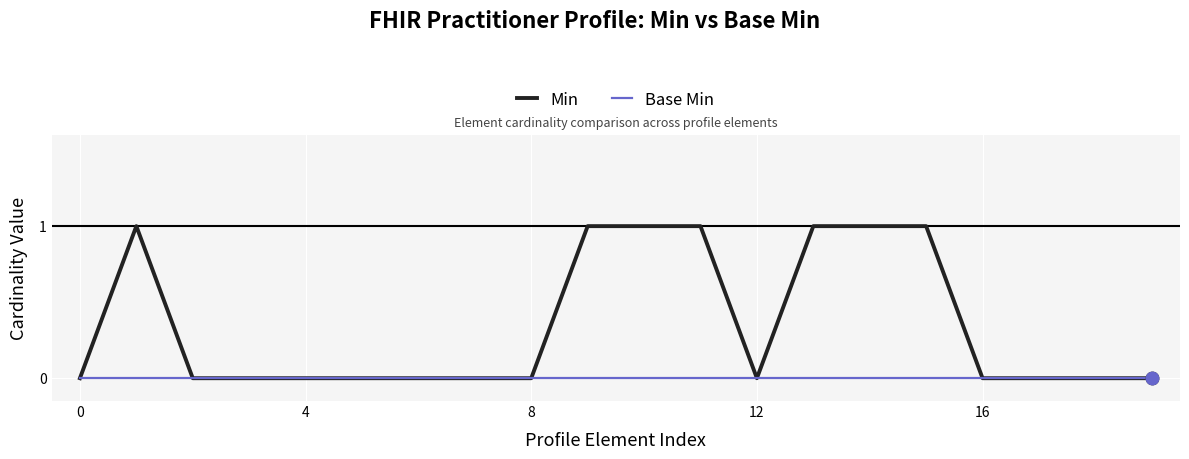

Which series has the widest spread of values?

Min